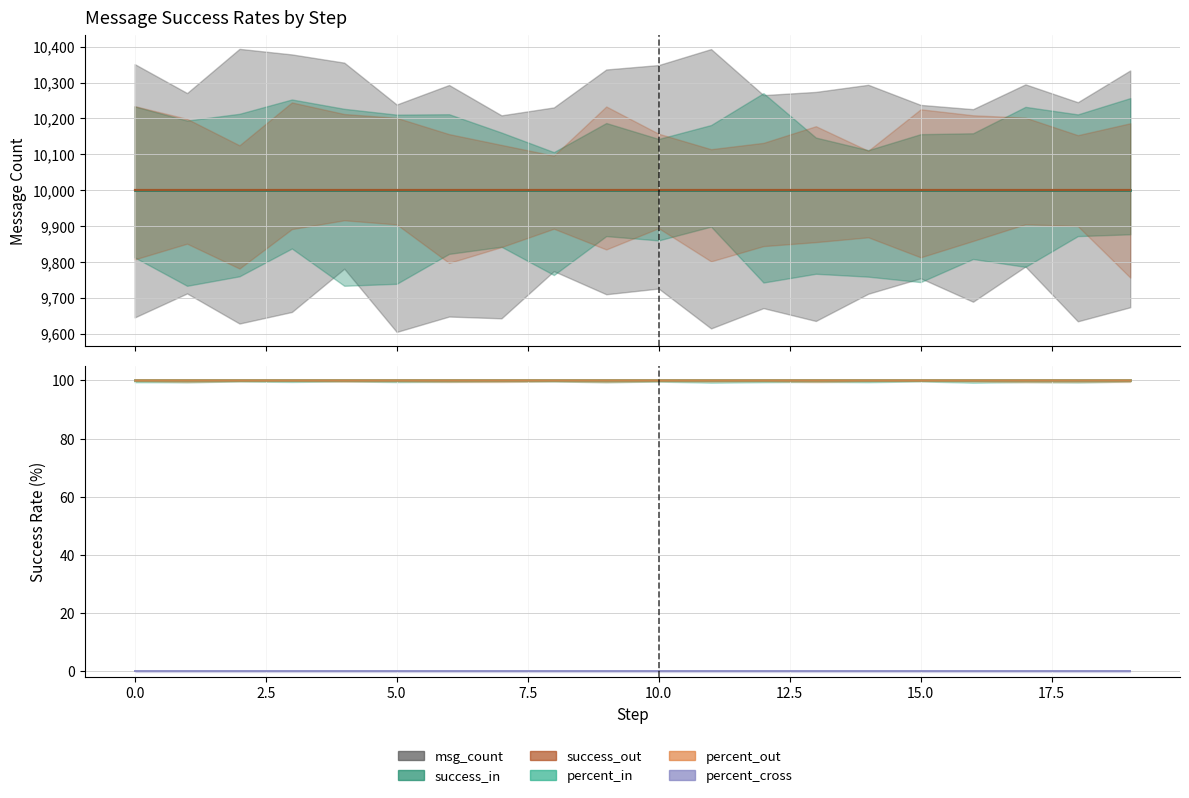

Reading left to right, what are all the values shown in this chart?

percent_in: 100	100	100	100	100	100	100	100	100	100	100	100	100	100	100	100	100	100	100	100
percent_out: 100	100	100	100	100	100	100	100	100	100	100	100	100	100	100	100	100	100	100	100
percent_cross: 0	0	0	0	0	0	0	0	0	0	0	0	0	0	0	0	0	0	0	0
success_in: 10000	10000	10000	10000	10000	10000	10000	10000	10000	10000	10000	10000	10000	10000	10000	10000	10000	10000	10000	10000
success_out: 10000	10000	10000	10000	10000	10000	10000	10000	10000	10000	10000	10000	10000	10000	10000	10000	10000	10000	10000	10000
msg_count: 10000	10000	10000	10000	10000	10000	10000	10000	10000	10000	10000	10000	10000	10000	10000	10000	10000	10000	10000	10000